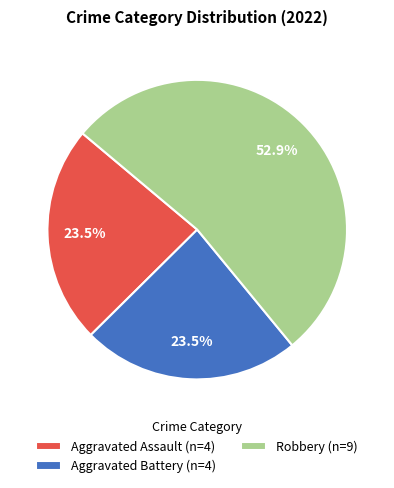

How many segments does this pie chart have?

3